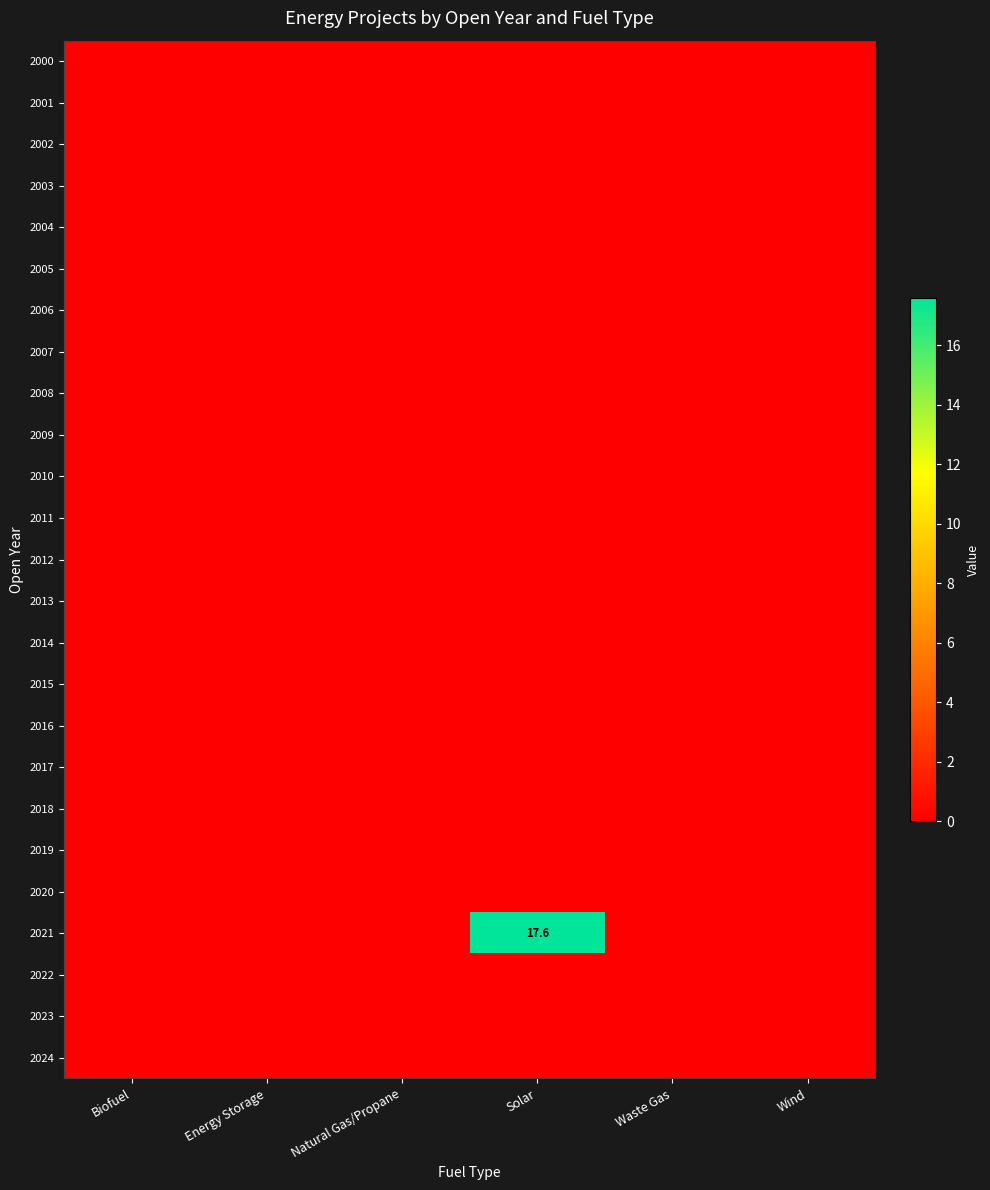

Is the value of 2011 at Solar greater than the value of 2010 at Energy Storage?

No